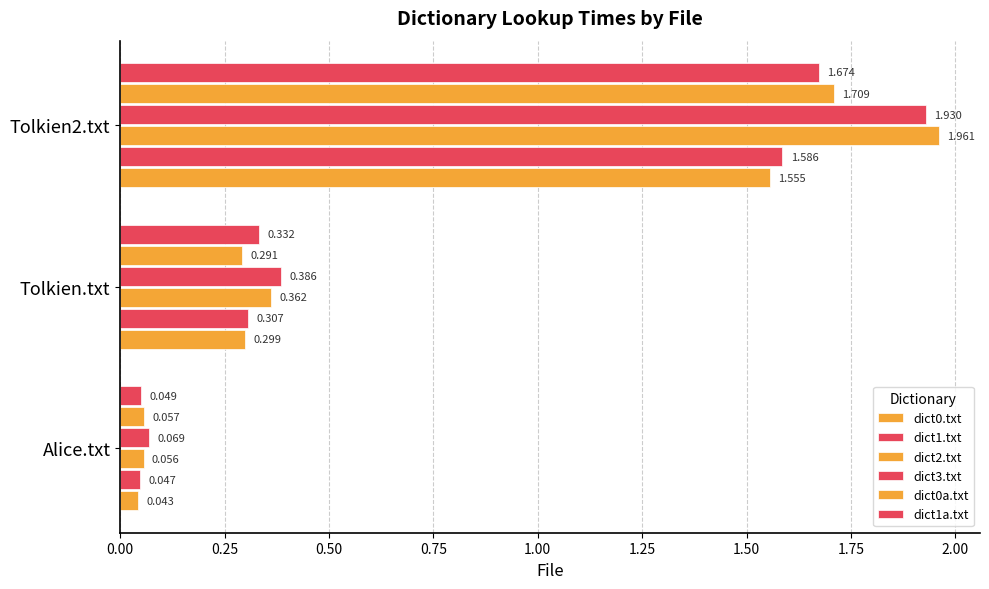

What is the highest value of the dict0a.txt series?

1.7